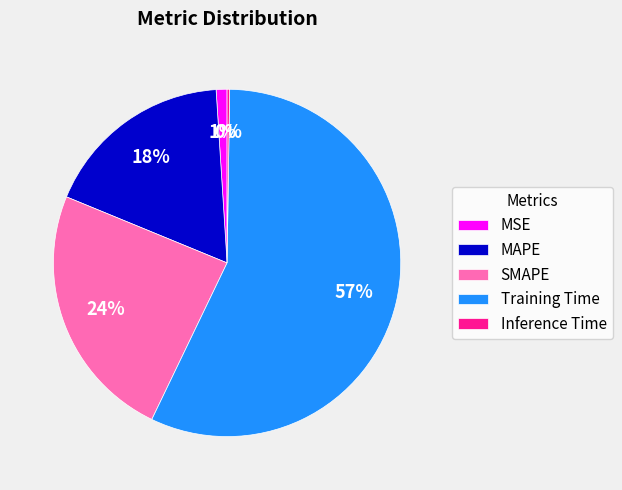

Which slice represents more than half of the pie?

Training Time